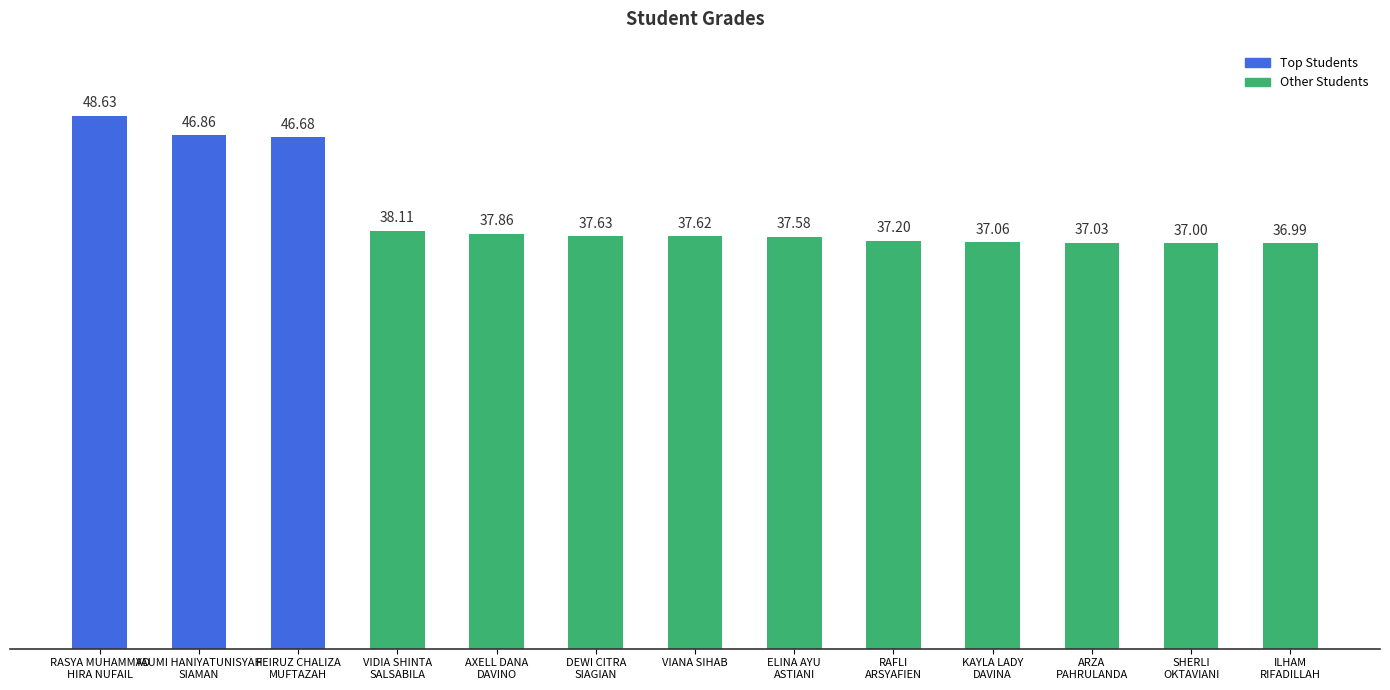

Reading left to right, extract all data points from this chart.

RASYA MUHAMMAD
HIRA NUFAIL=48.6	YAUMI HANIYATUNISYAH
SIAMAN=46.9	FEIRUZ CHALIZA
MUFTAZAH=46.7	VIDIA SHINTA
SALSABILA=38.1	AXELL DANA
DAVINO=37.9	DEWI CITRA
SIAGIAN=37.6	VIANA SIHAB=37.6	ELINA AYU
ASTIANI=37.6	RAFLI
ARSYAFIEN=37.2	KAYLA LADY
DAVINA=37.1	ARZA
PAHRULANDA=37.0	SHERLI
OKTAVIANI=37.0	ILHAM
RIFADILLAH=37.0